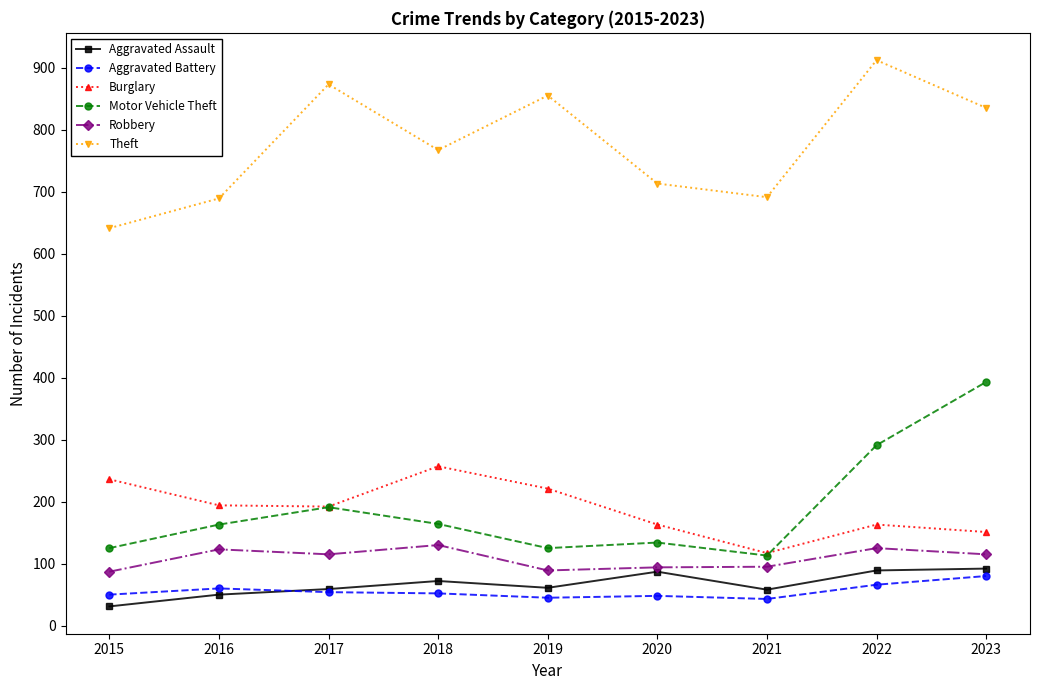

True or false: Theft and Burglary cross at least once.

False